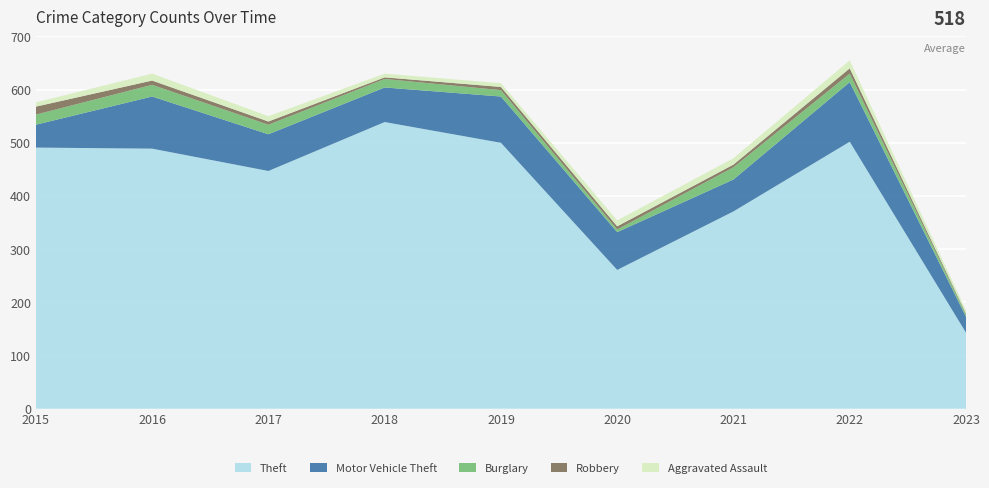

Reading left to right, list all the values displayed in this chart.

Theft: 2015=491	2016=489	2017=447	2018=539	2019=500	2020=261	2021=371	2022=502	2023=143
Motor Vehicle Theft: 2015=43	2016=98	2017=69	2018=65	2019=87	2020=71	2021=60	2022=112	2023=30
Burglary: 2015=19	2016=22	2017=18	2018=16	2019=12	2020=5	2021=23	2022=16	2023=4
Robbery: 2015=15	2016=8	2017=6	2018=3	2019=6	2020=6	2021=5	2022=10	2023=2
Aggravated Assault: 2015=8	2016=13	2017=10	2018=7	2019=7	2020=11	2021=12	2022=15	2023=6